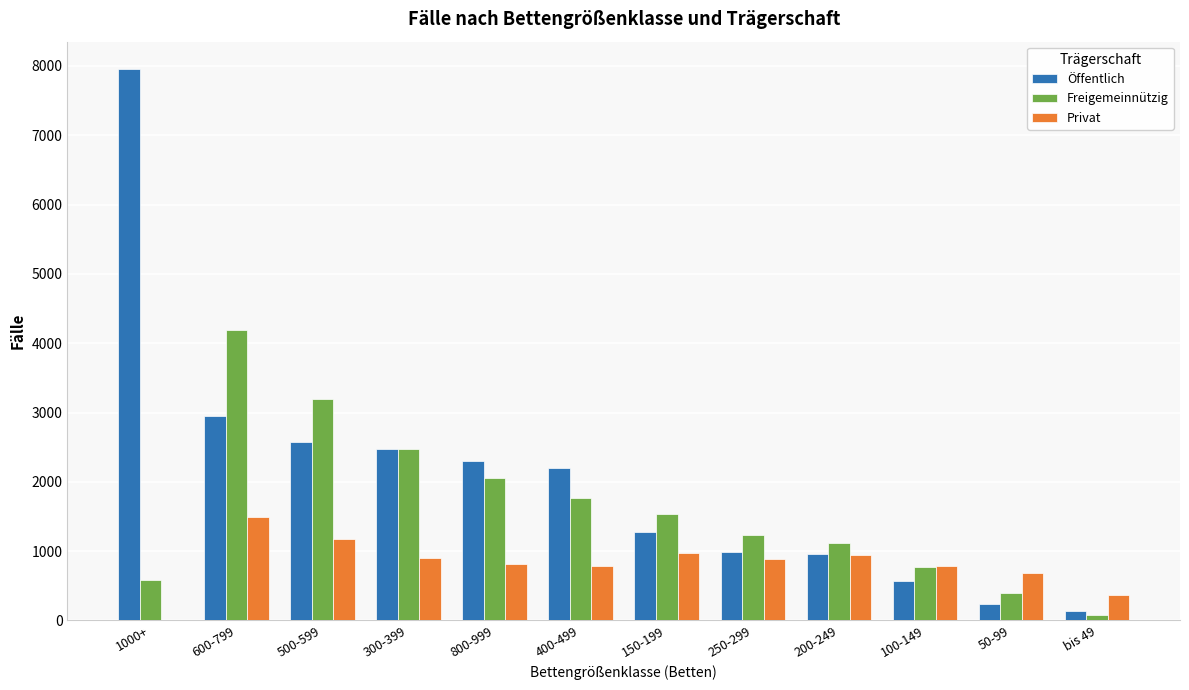

What is the sum of all Freigemeinnützig values?

19378